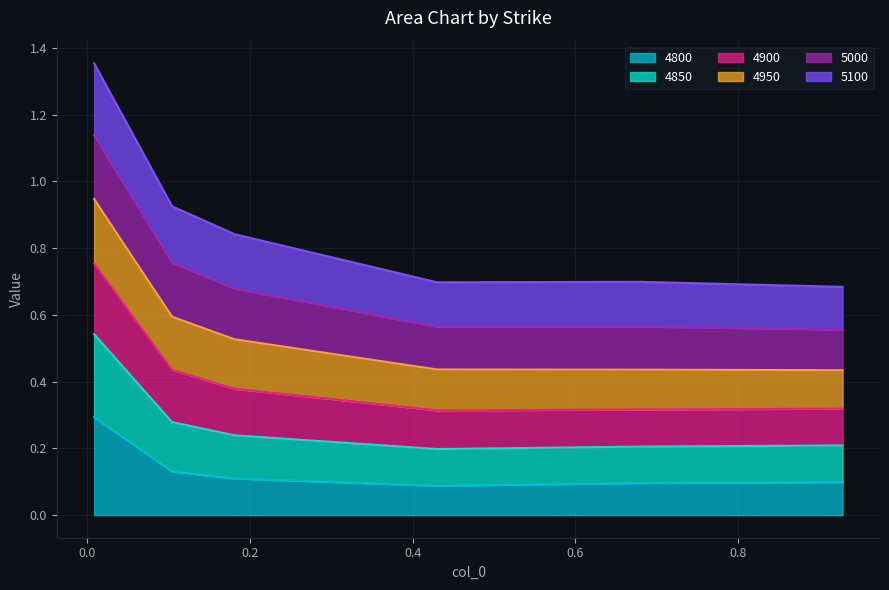

What is the maximum value for 4800?

0.3